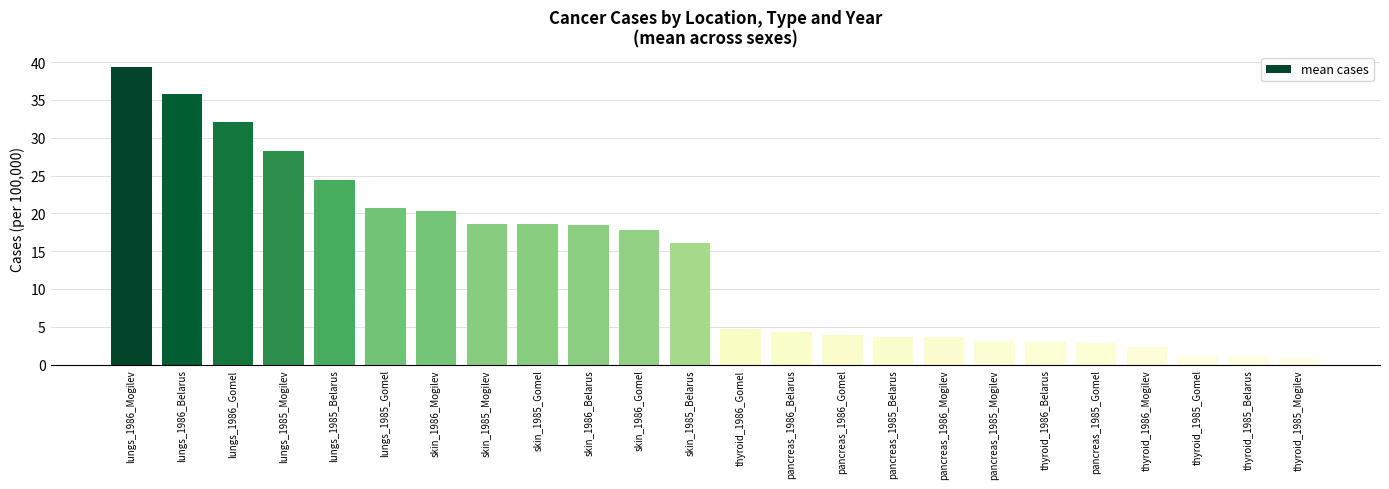

What is the sum of the values at lungs_1986_Gomel and thyroid_1986_Gomel?

36.7